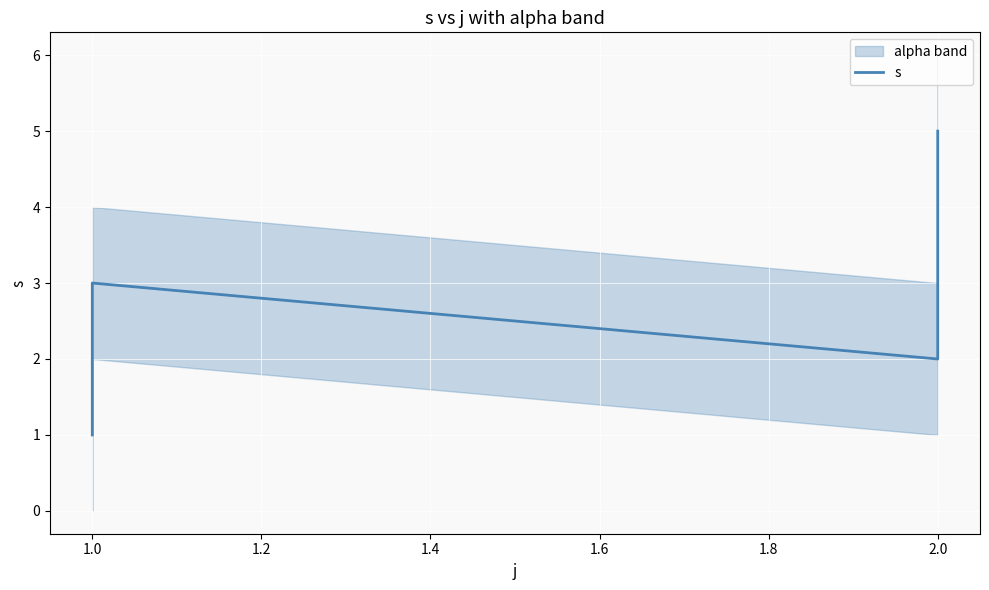

How many interior local valleys (lower than both neighbors) does the data have?

1